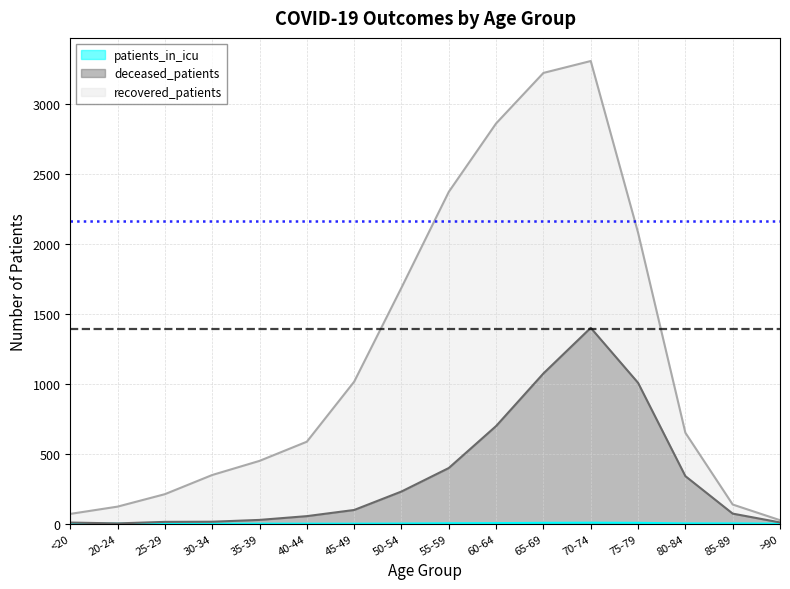

What is the average value of the deceased_patients series?

340